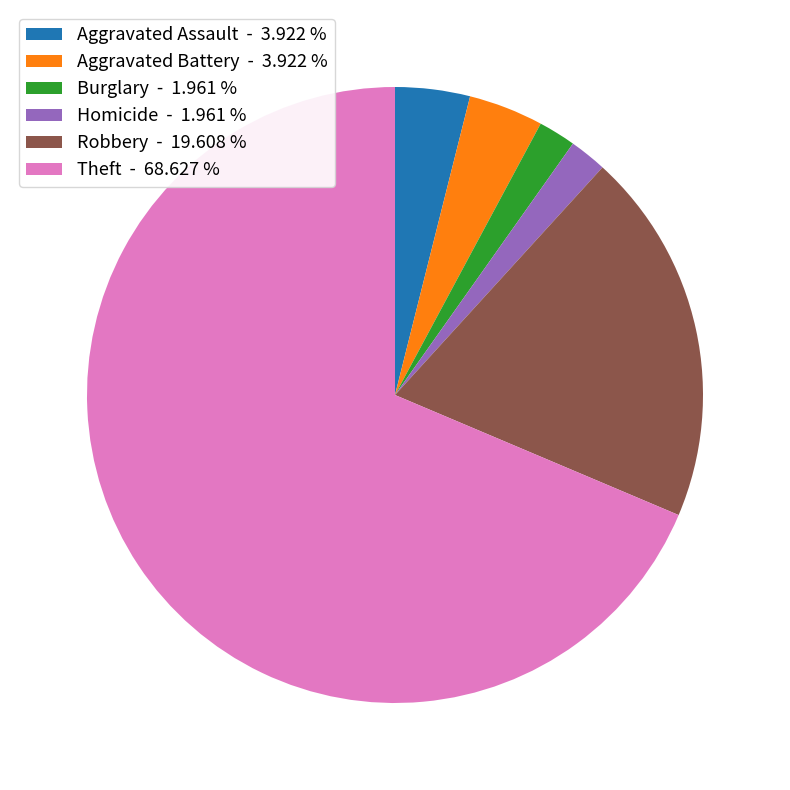

Which slice represents more than half of the pie?

Theft - 68.627 %